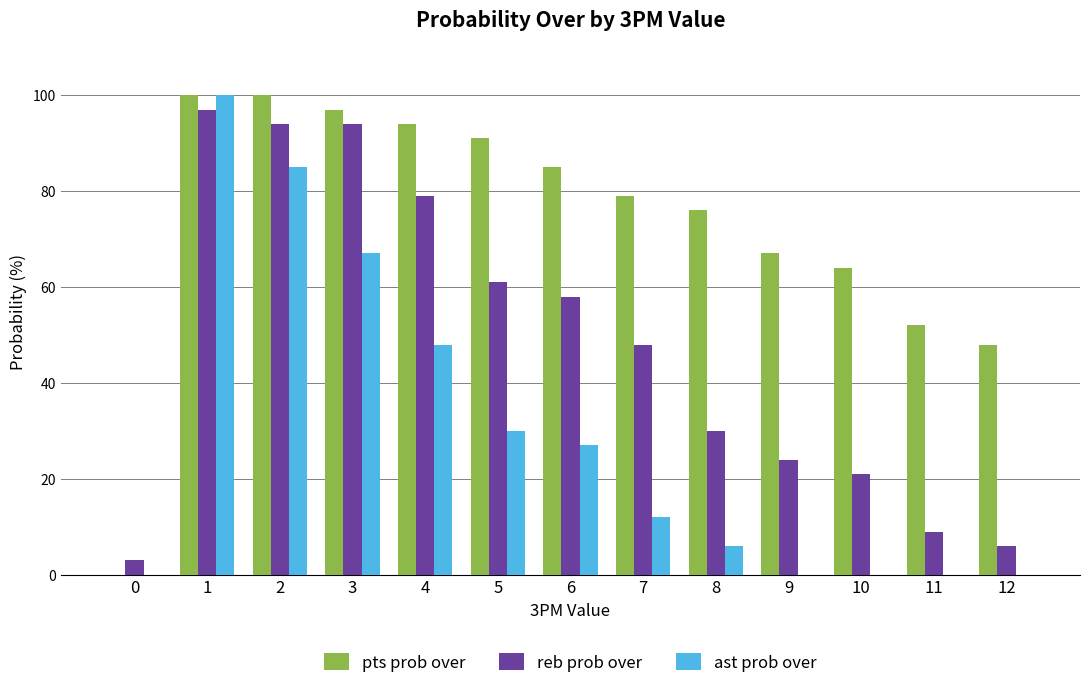

What is the difference between the reb prob over values at 2 and 9?

70